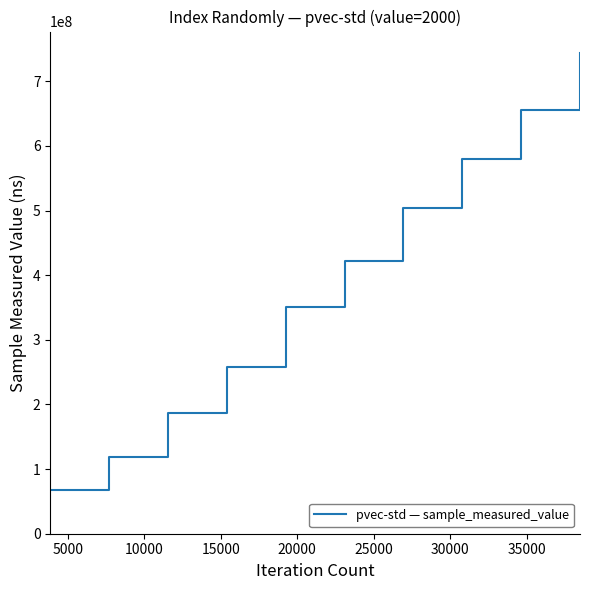

What is the difference between the maximum and minimum values?

676170786